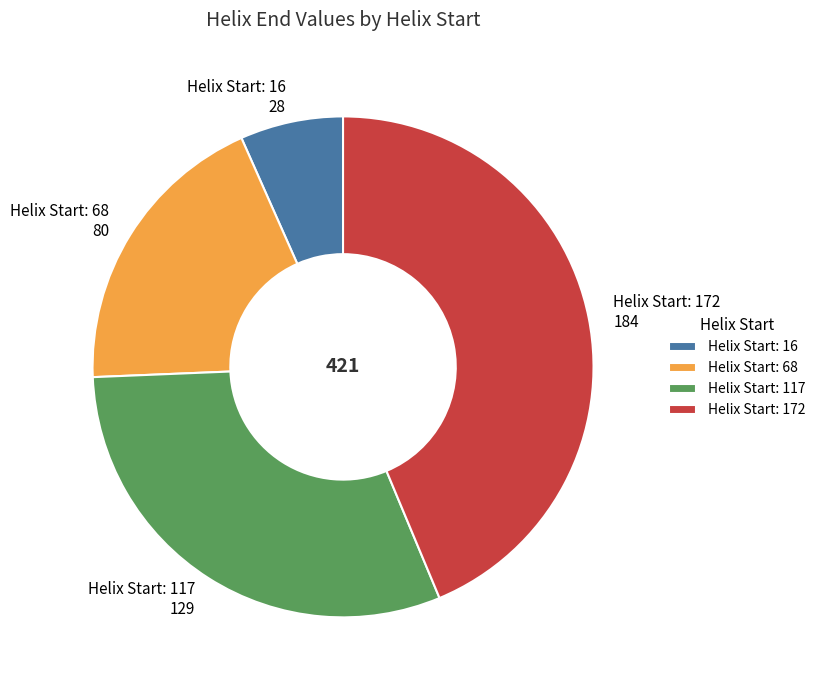

Is there a majority slice in this chart?

No